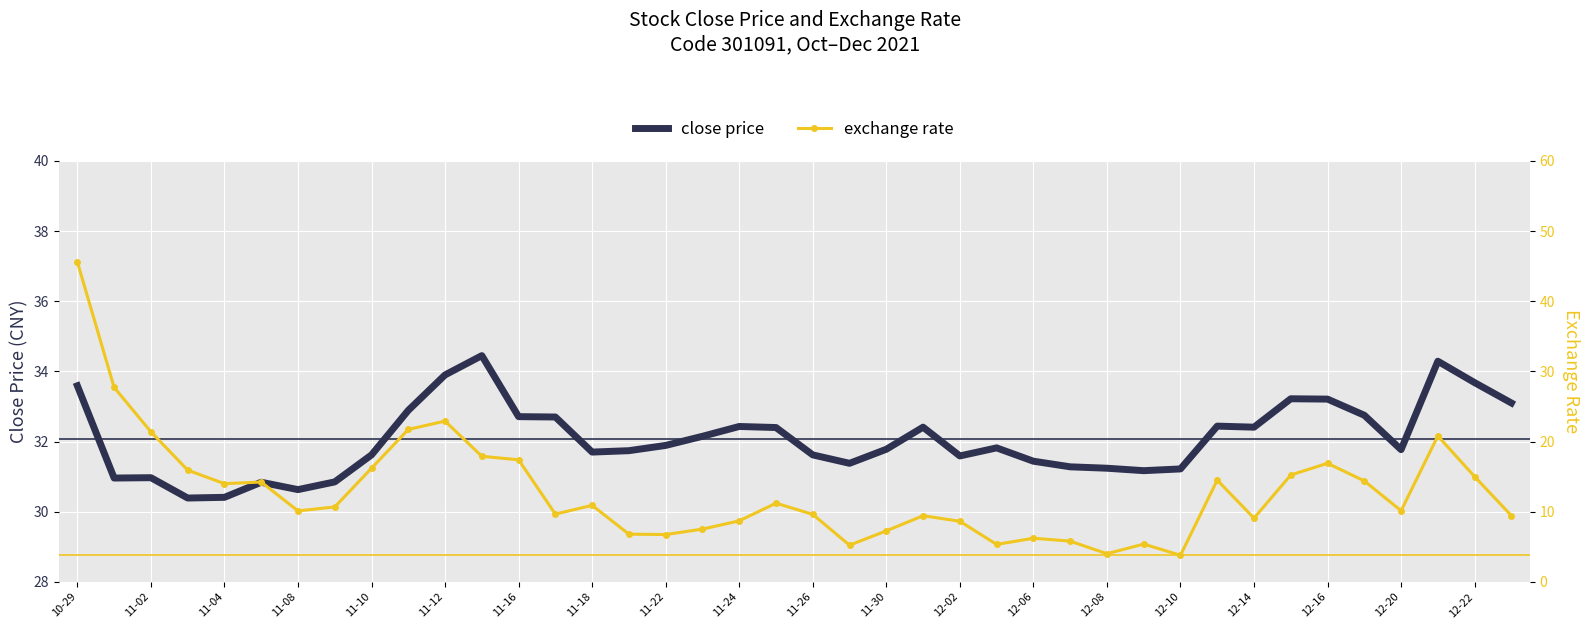

Is it true that exchange_rate equals 9.4 at 11-12?

False